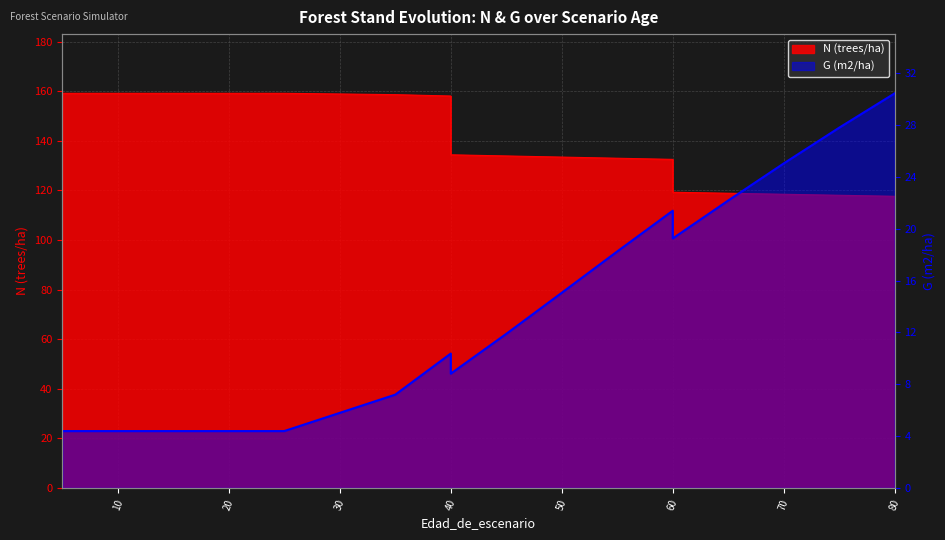

True or false: G (m2/ha) has more than 1 interior local peaks.

True